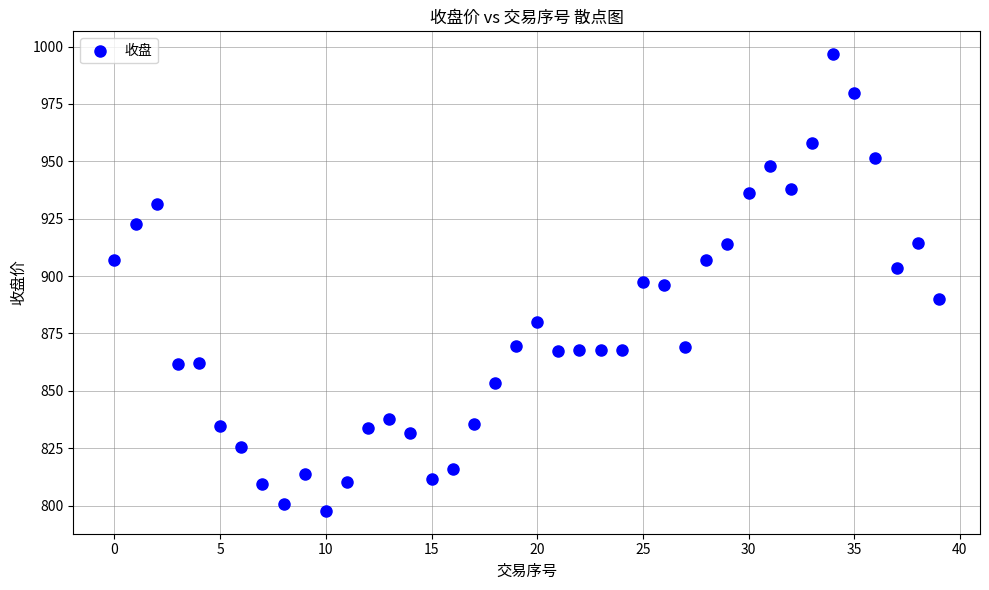

What is the range of Y values (max minus min)?

199.0